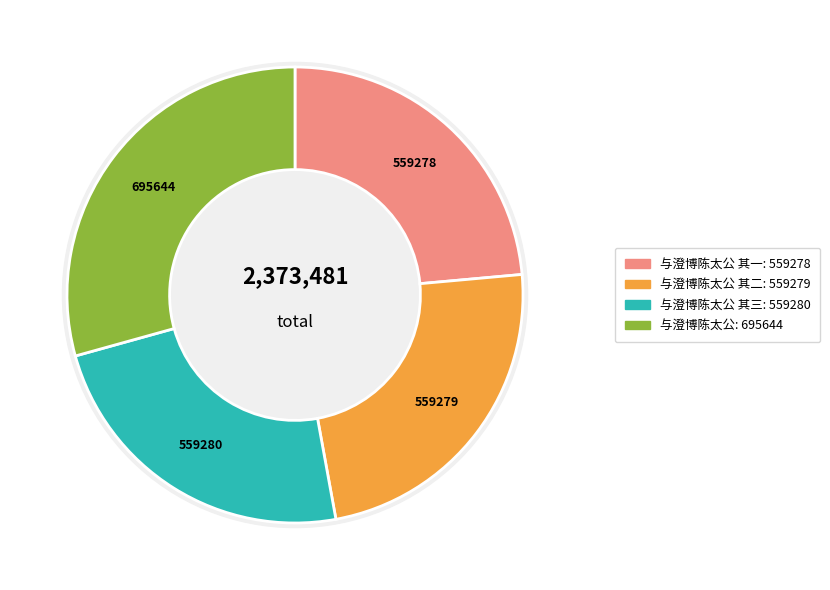

Which category has the smallest portion of the pie?

与澄博陈太公 其一